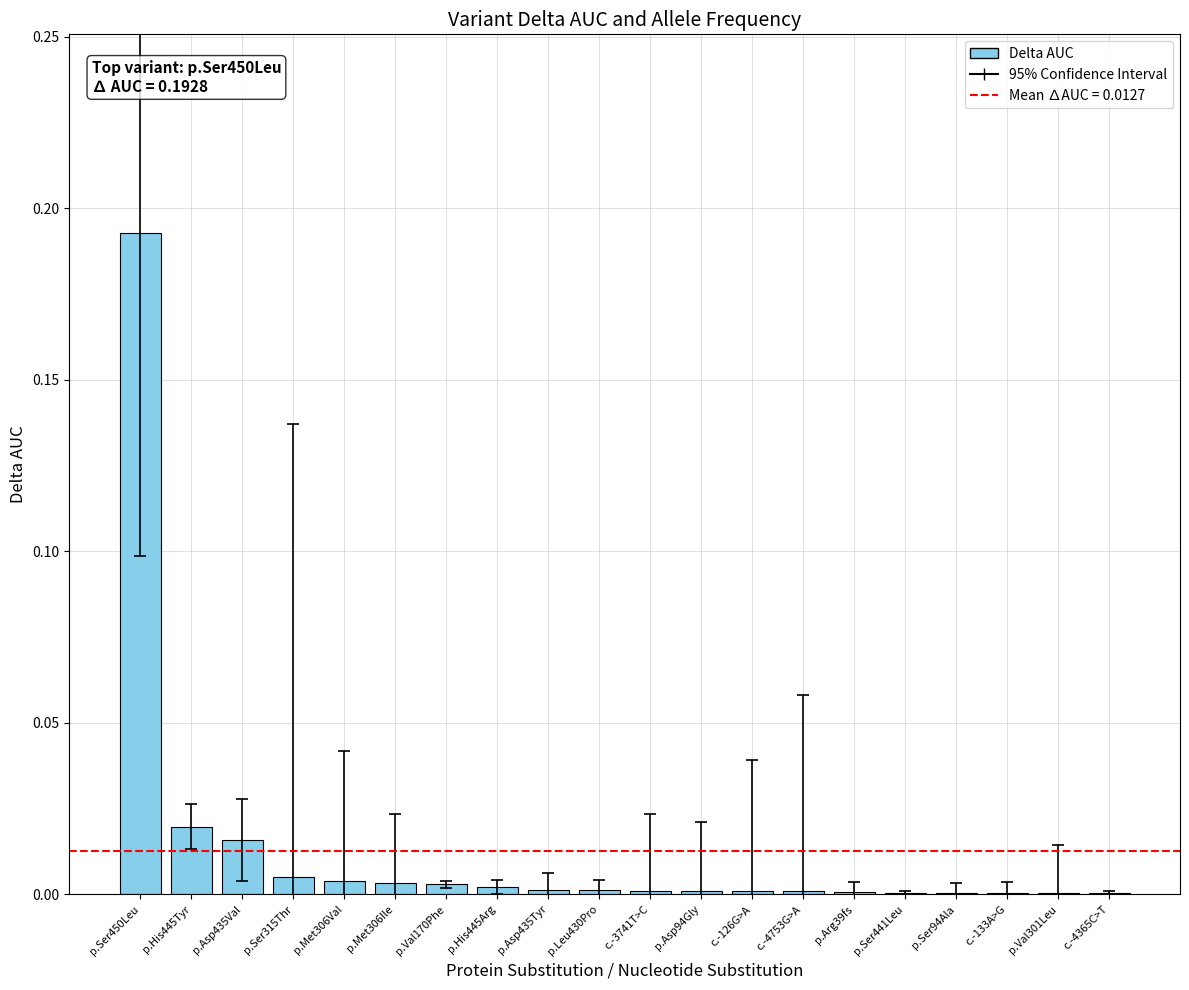

Count the number of data series in this chart.

1